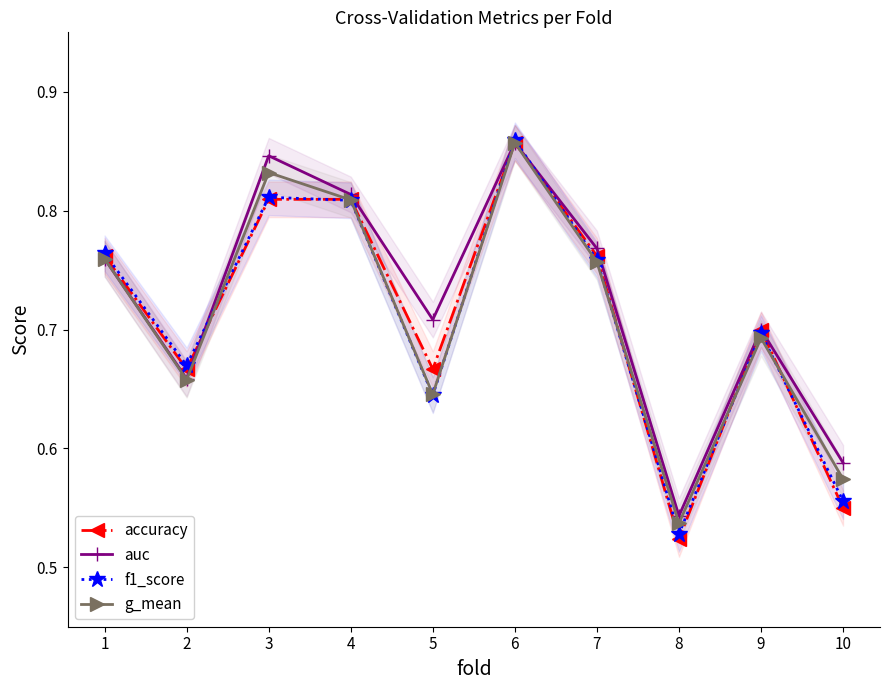

At which category is the sum across all series the highest?

6